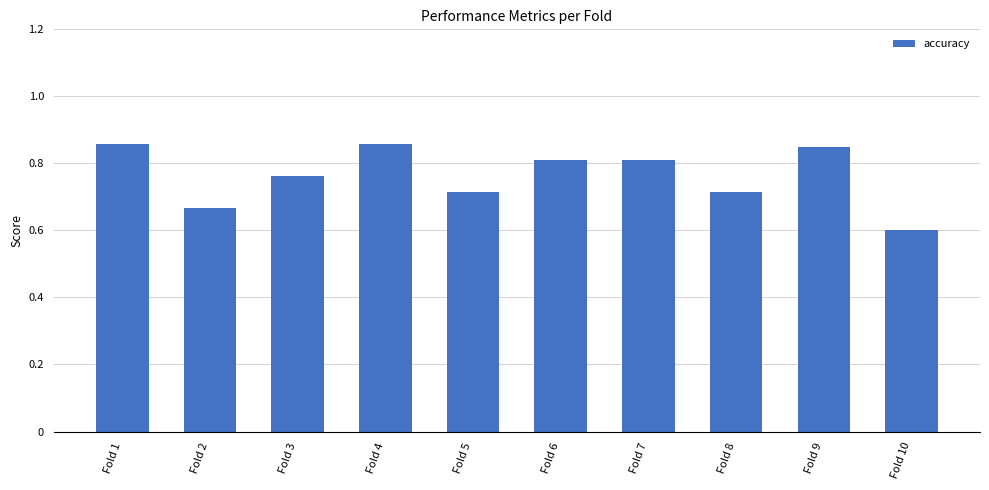

True or false: the data shows 1.1 at Fold 5.

False